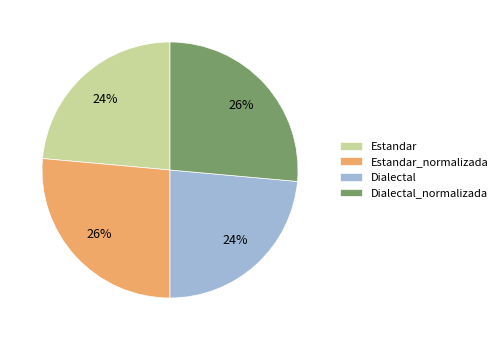

To the nearest percent, what is the average slice percentage?

25%